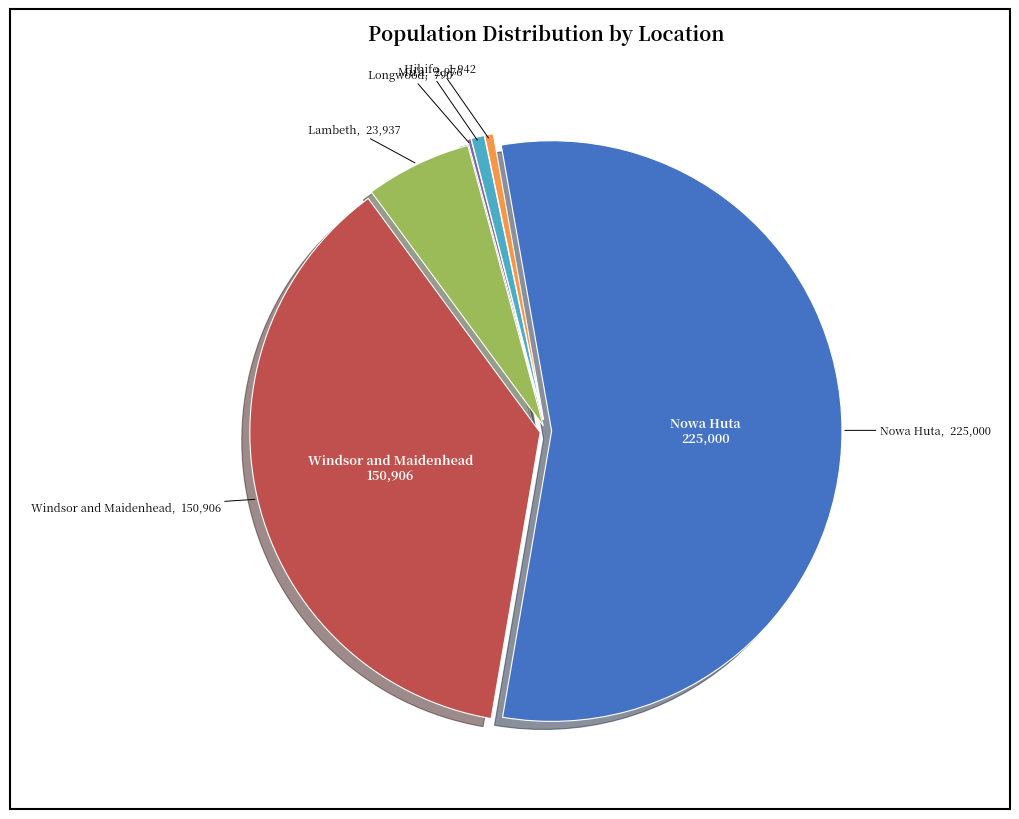

Is there a majority slice in this chart?

Yes